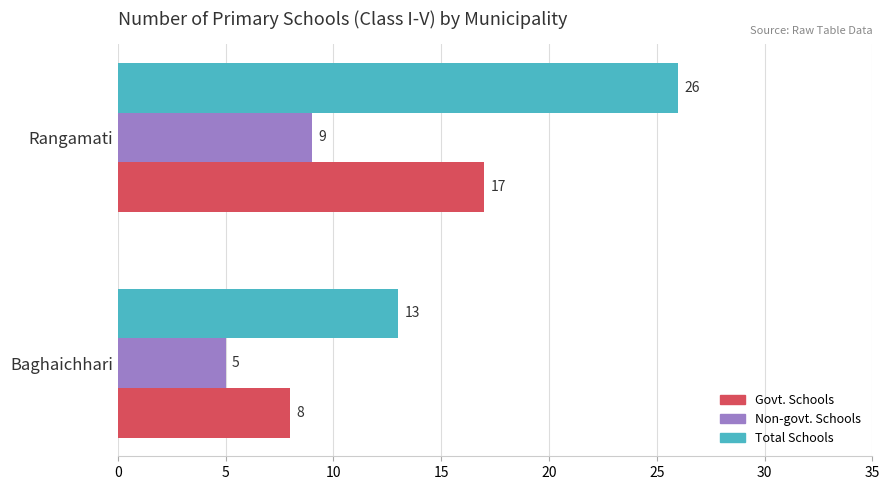

At which category is the sum across all series the highest?

Rangamati